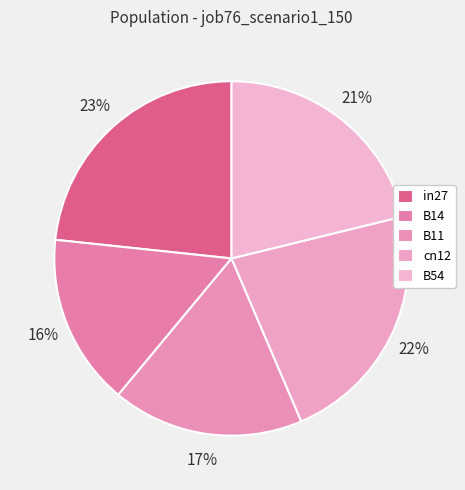

How many slices are in this pie chart?

5